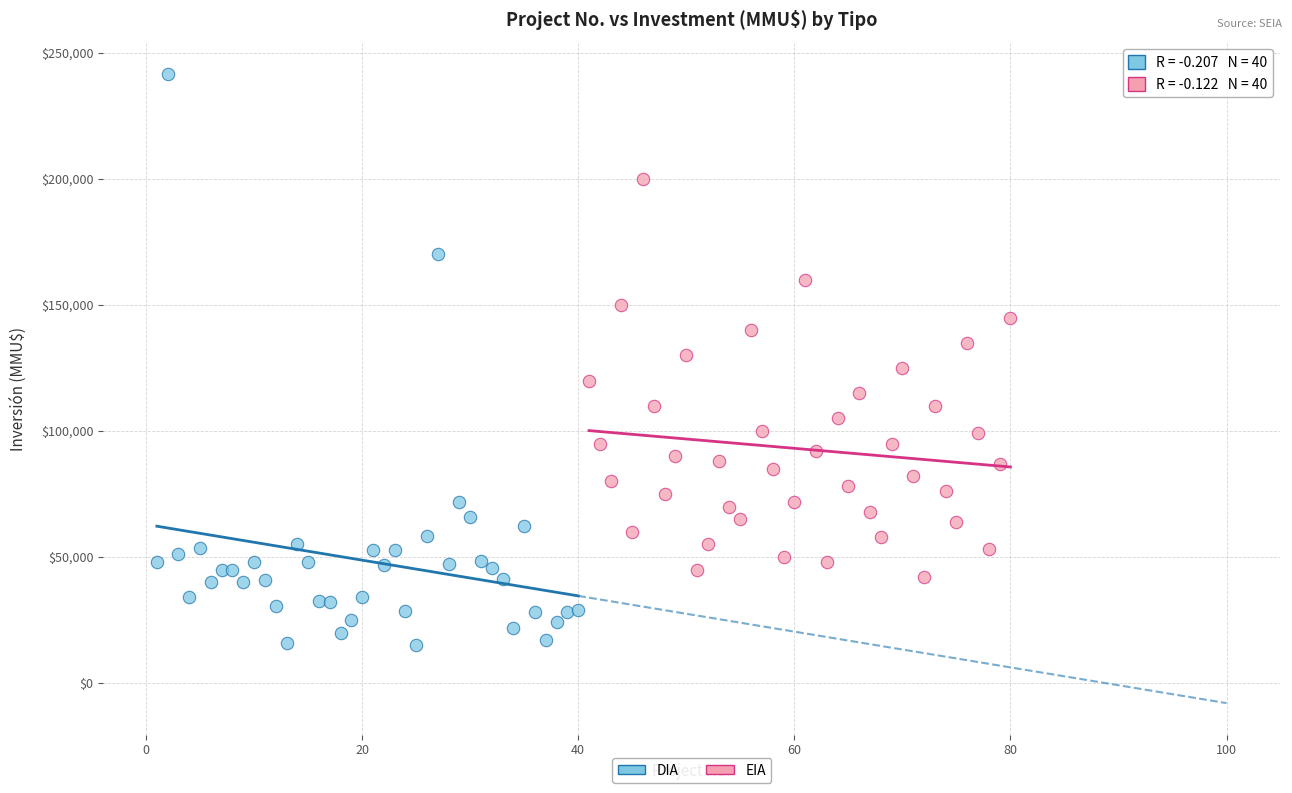

Which series contains the lowest Y value?

DIA